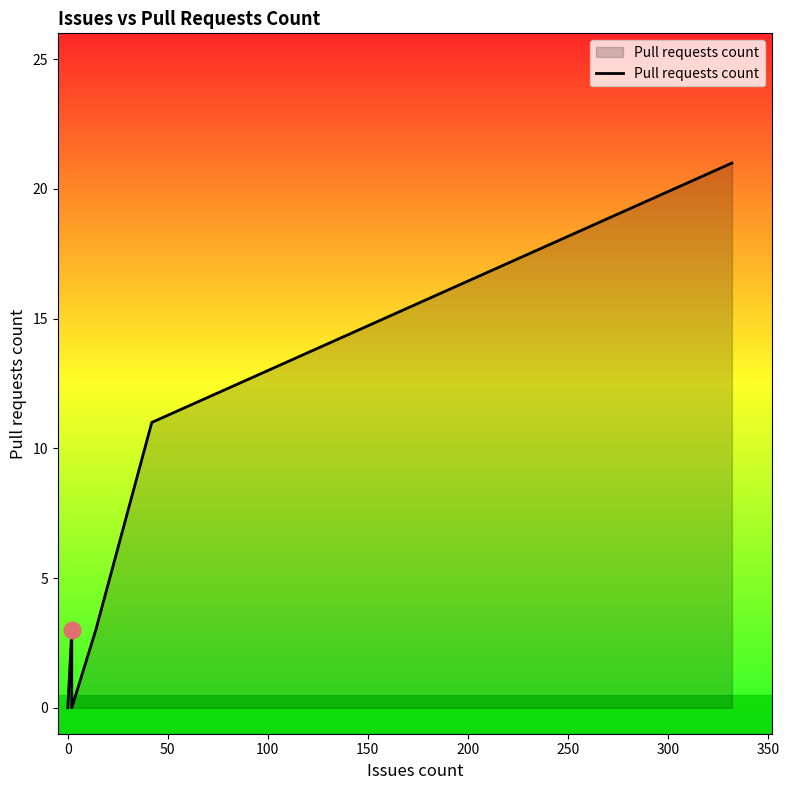

Does the chart have visible grid lines?

No